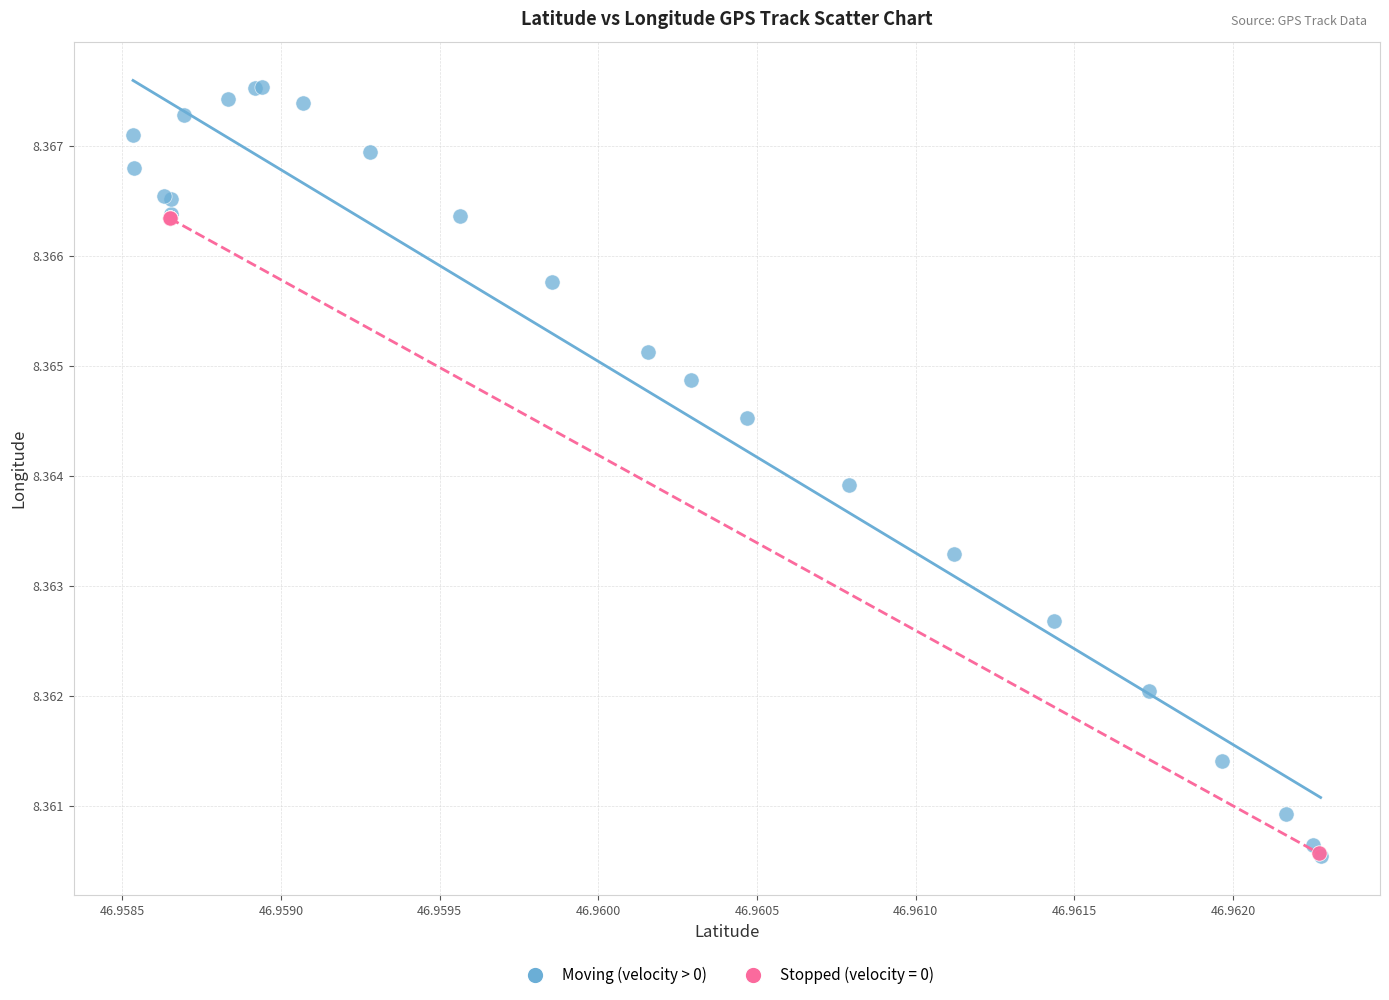

Which series reaches the maximum Y coordinate?

Moving (velocity > 0)